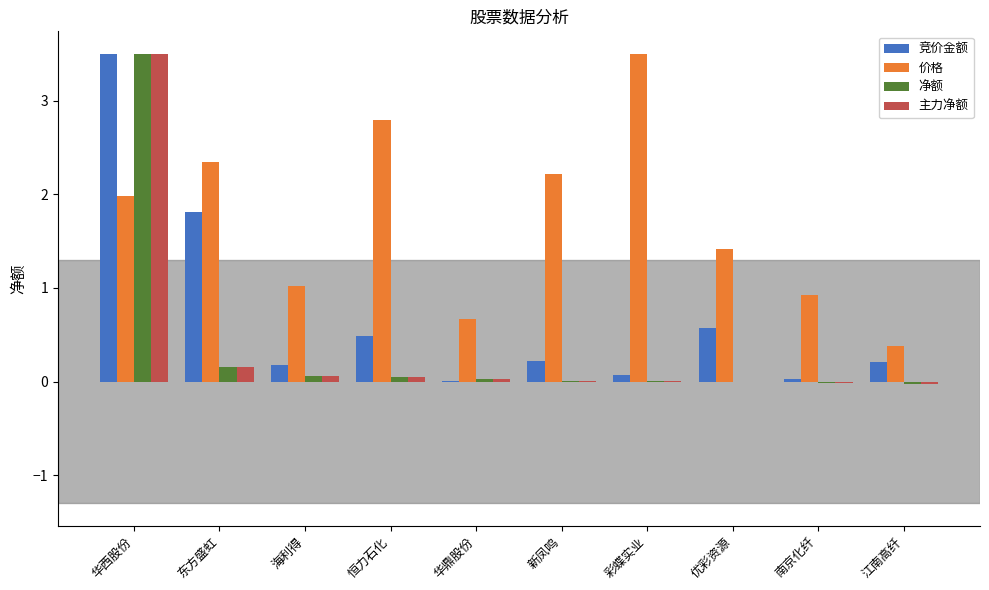

Is it true that 主力净额 equals -0.0 at 江南高纤?

True